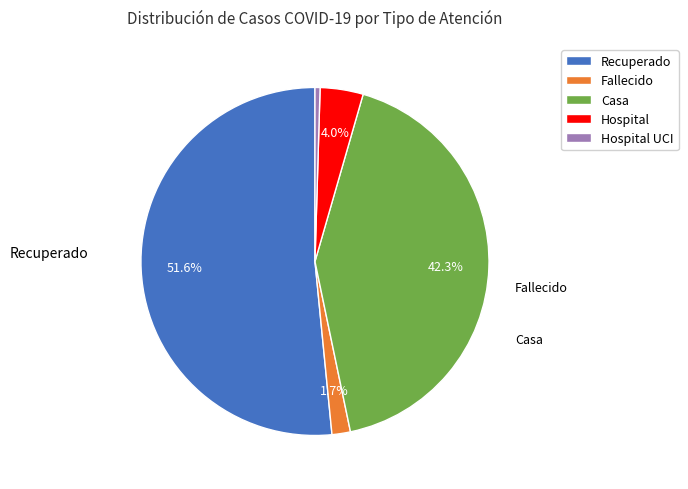

True or false: Casa accounts for 42% of the total.

True